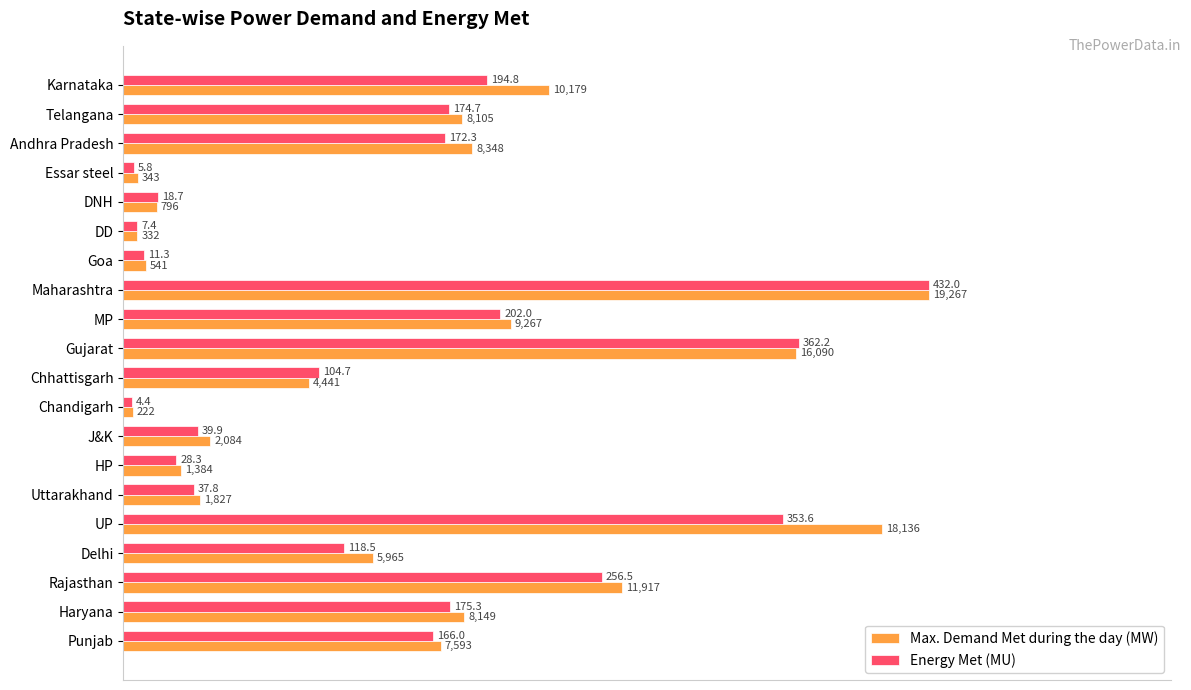

What are all the series names shown in the legend?

Max. Demand Met during the day (MW), Energy Met (MU)